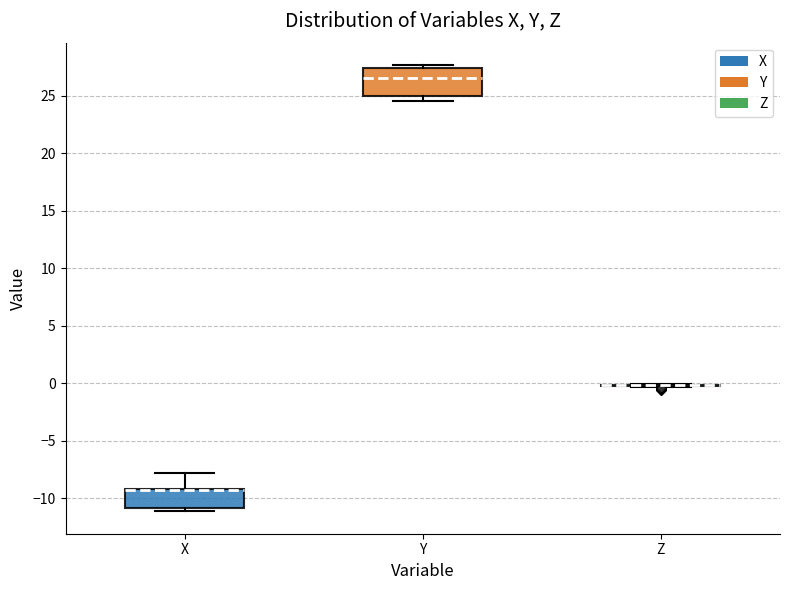

Reading left to right, transcribe this box plot: for each box, give where its median line is, the range the box spans, and where its two whiskers end, as read against the y-axis. The values are not printed on the chart, so give them approximately, as read against the axis.

X: median -9.5 (drawn on the box's upper edge), box -11.0 to -9.0, whiskers -11.0 (just below the box's lower edge) to -8.0
Y: median 26.5, box 25.0 to 27.5, whiskers 24.5 to 27.5 (just above the box's upper edge)
Z: box collapsed to a line at 0.0, whiskers -0.5 to 0.0